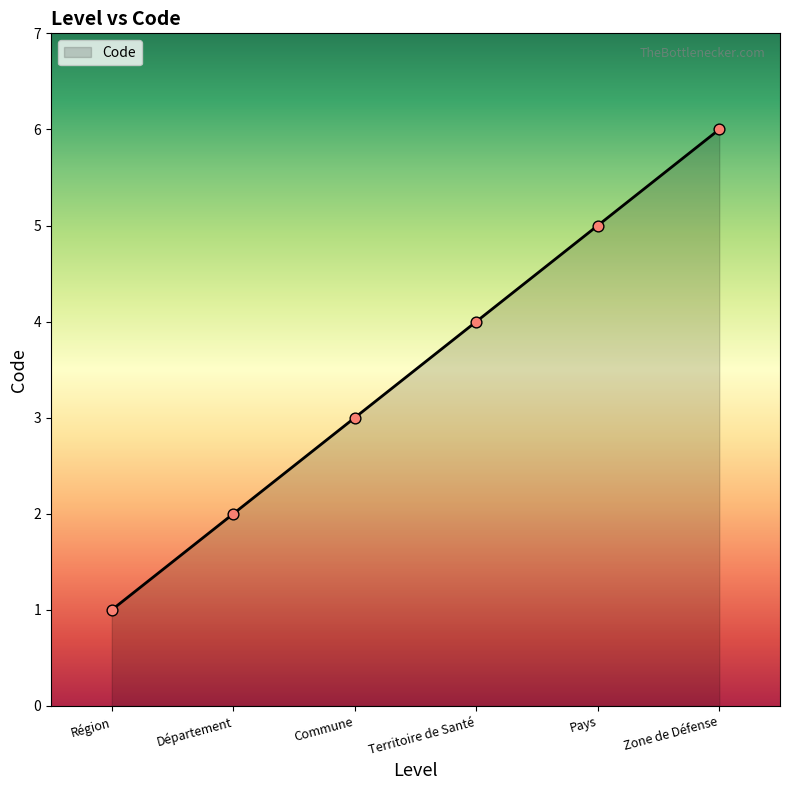

What is the change in value from Région to Zone de Défense?

+5